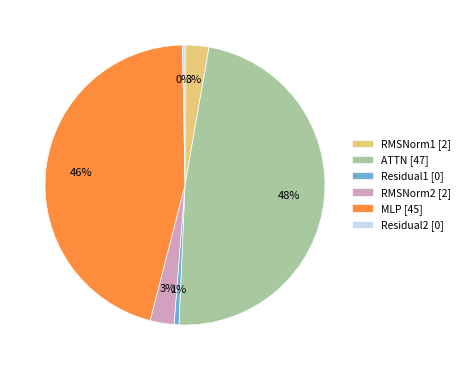

Combined, do ATTN and MLP account for over 50%?

Yes